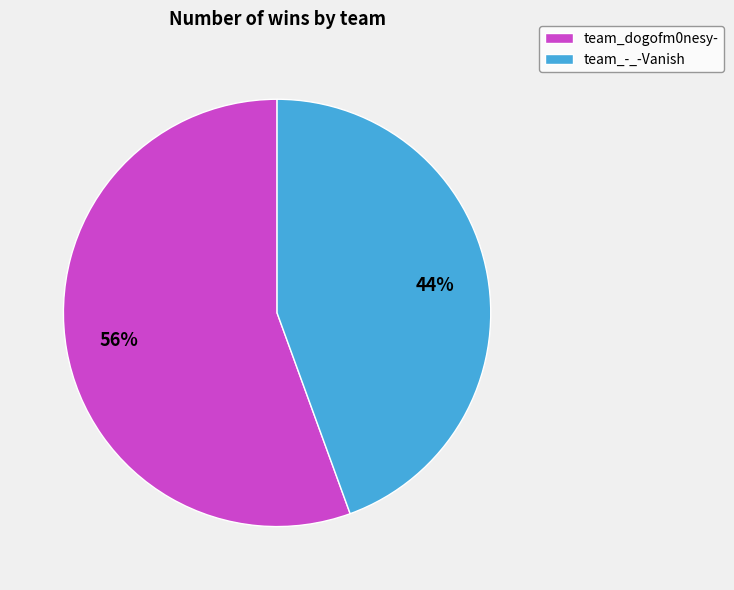

Which has a higher value, team_-_-Vanish or team_dogofm0nesy-?

team_dogofm0nesy-